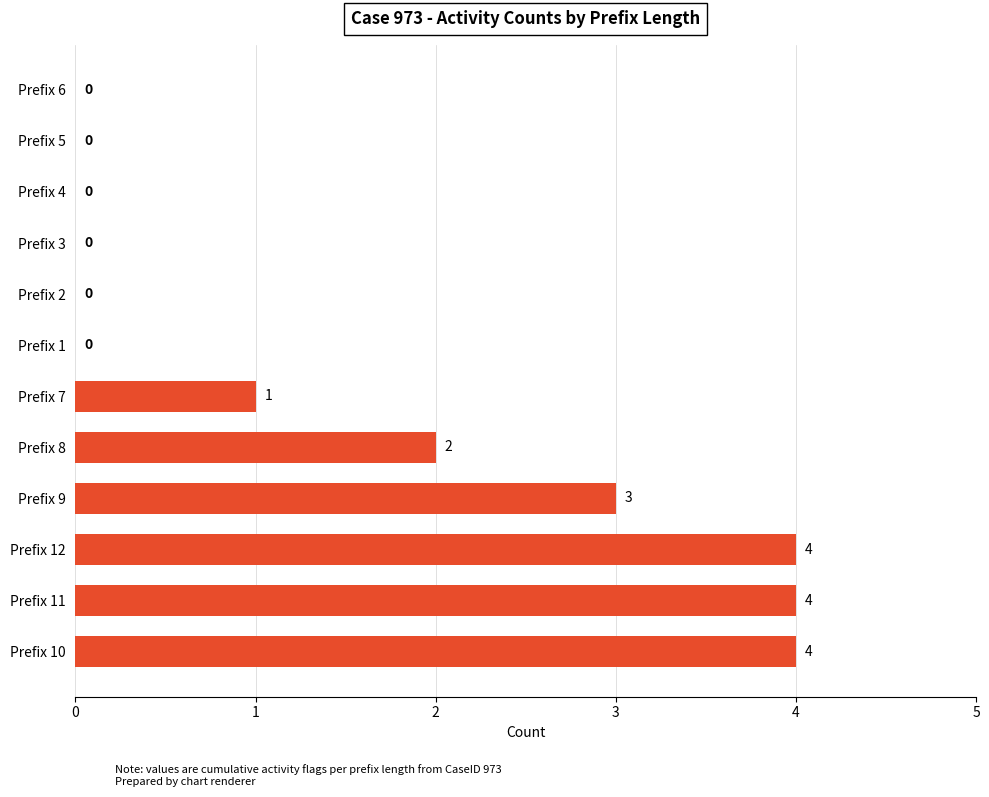

What value does the data have at Prefix 9?

3